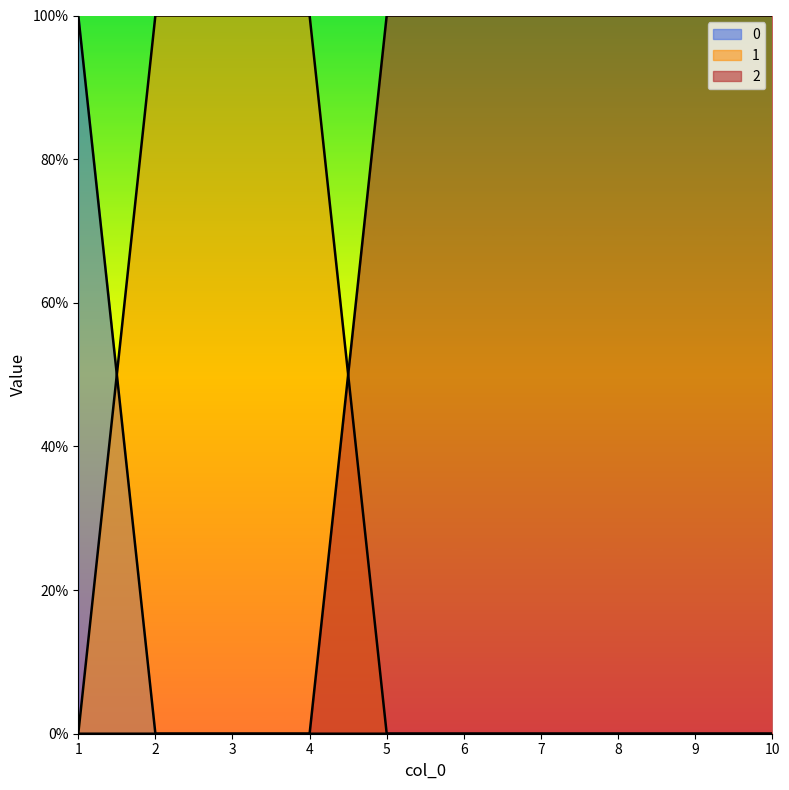

Reading left to right, list all the values displayed in this chart.

0: 1	0	0	0	0	0	0	0	0	0
1: 0	1	1	1	0	0	0	0	0	0
2: 0	0	0	0	1	1	1	1	1	1